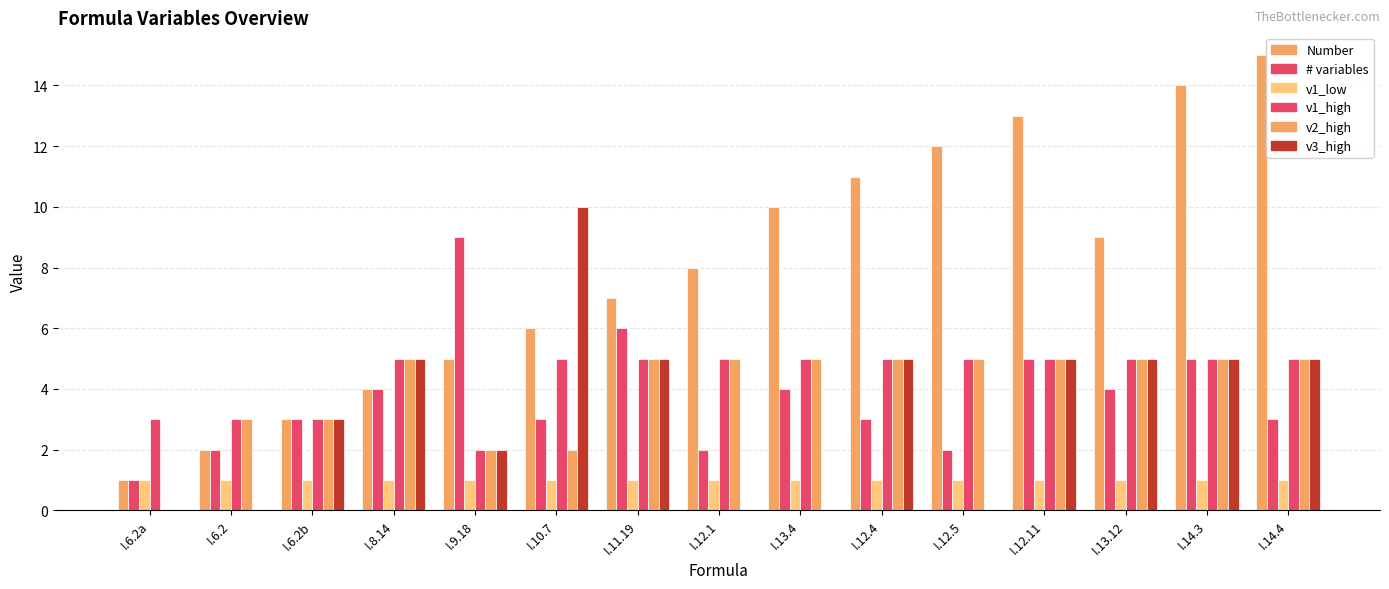

Are the bars horizontal?

No